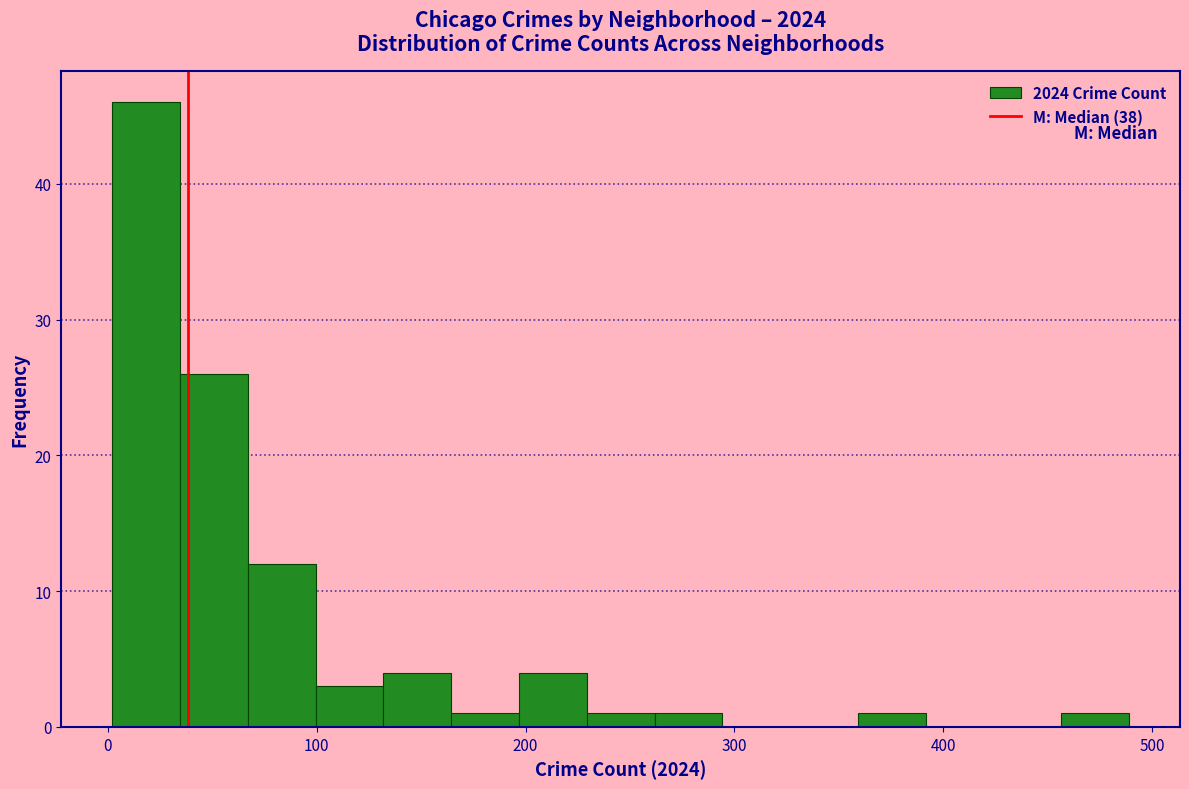

Read against the x-axis, roughly where is the centre of the tallest bar?

20